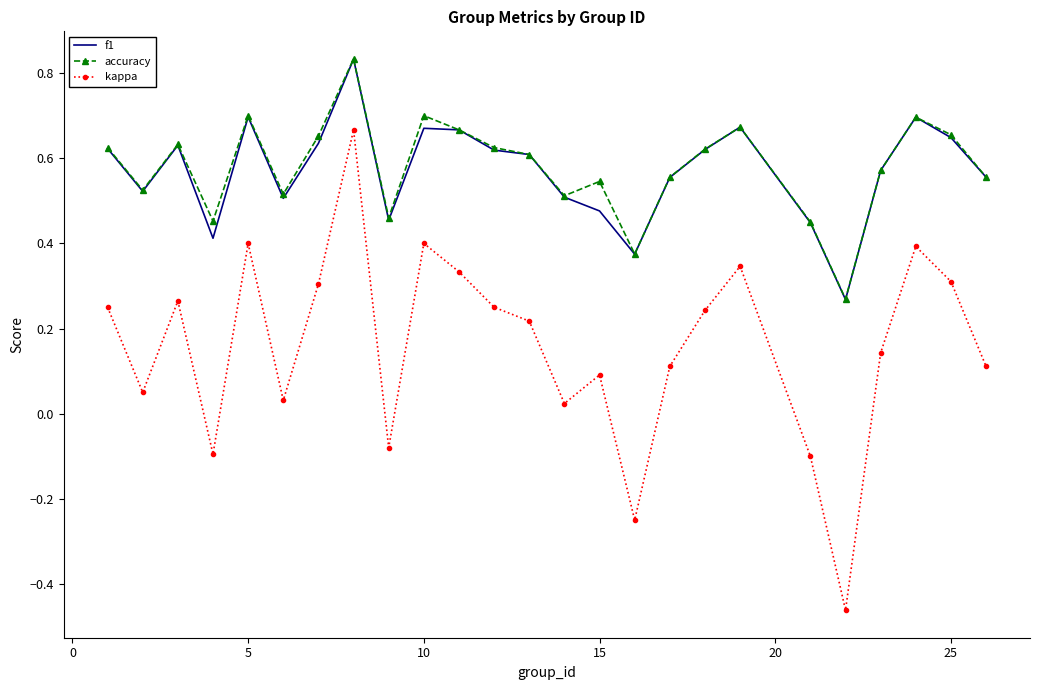

Count the number of data series in this chart.

3